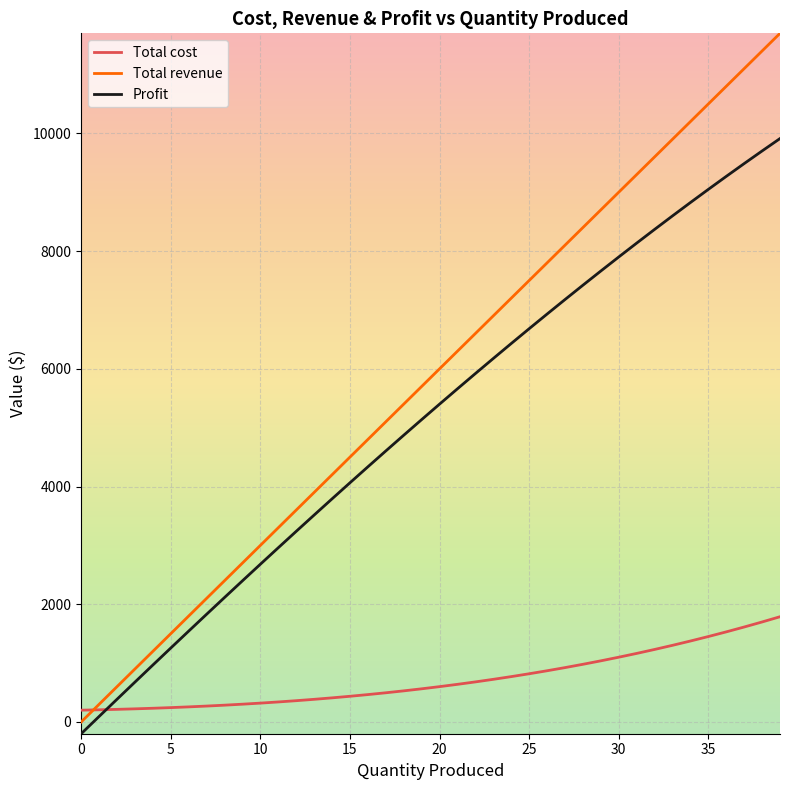

How many lines are shown in the chart?

3